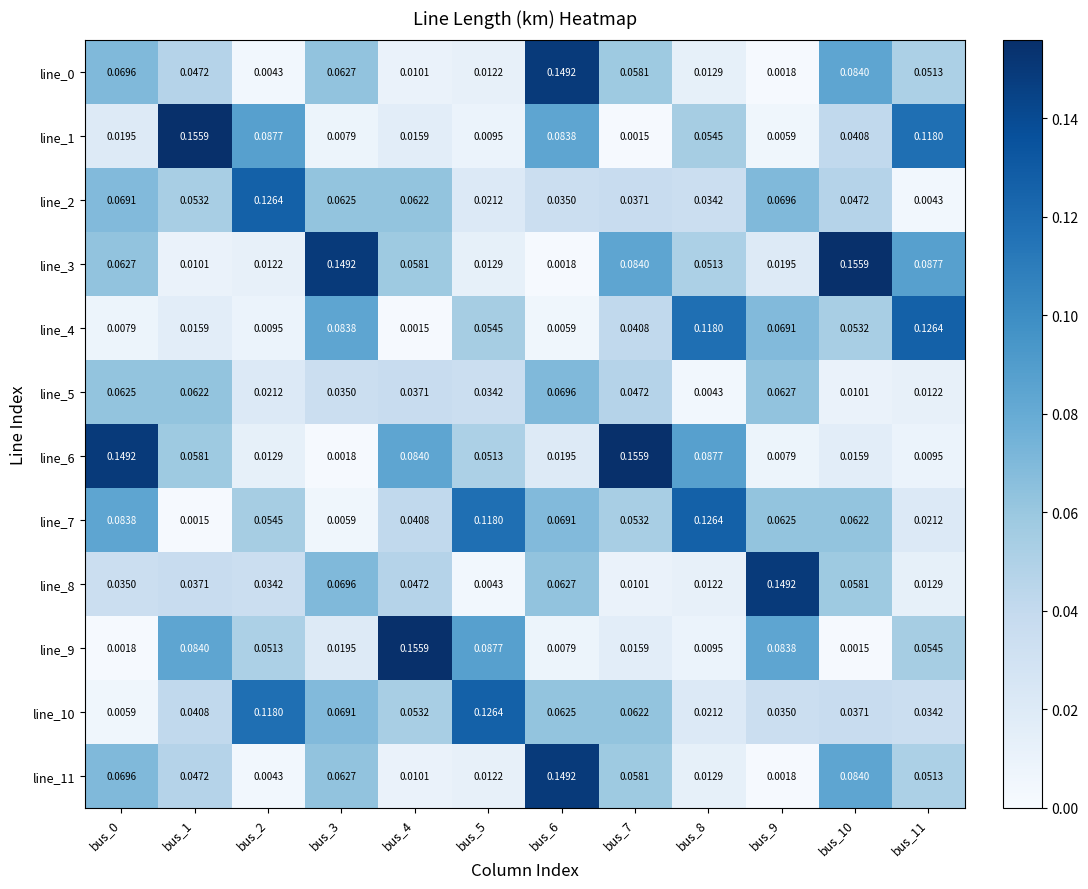

Is the value of line_7 at bus_11 greater than the value of line_4 at bus_0?

Yes